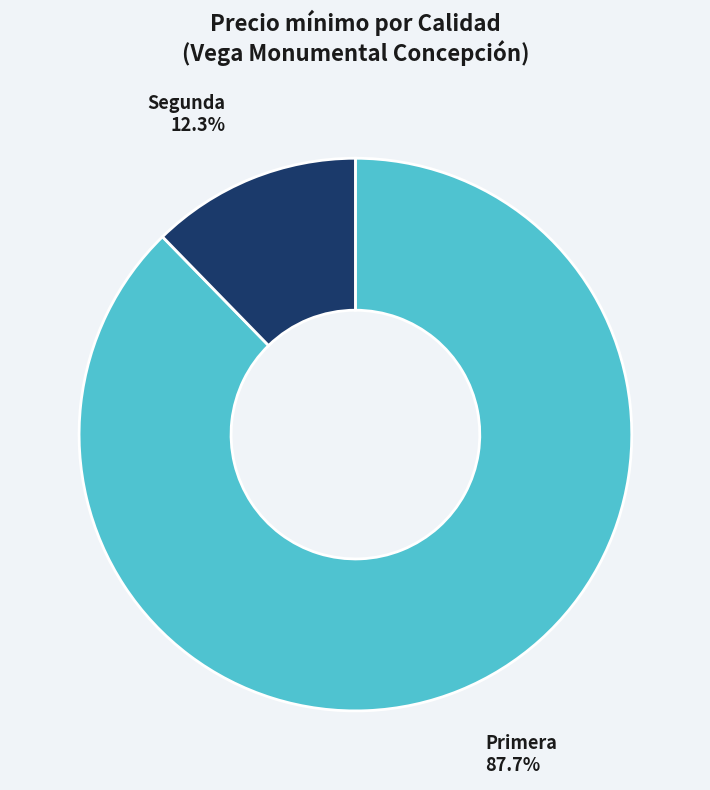

Rank the categories by value from highest to lowest.

Primera, Segunda